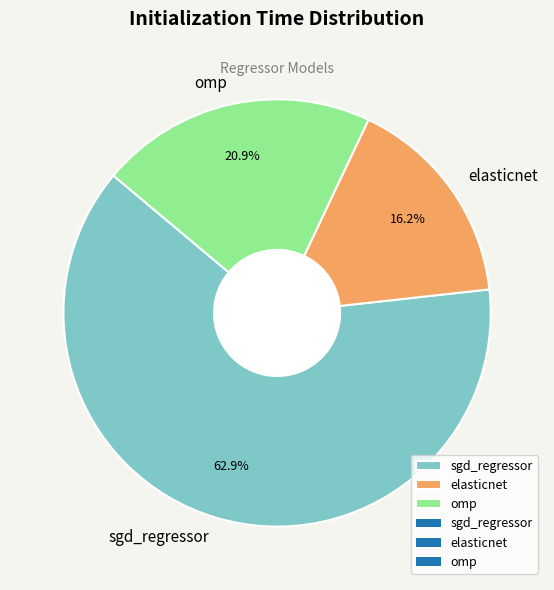

Which has a higher value, sgd_regressor or omp?

sgd_regressor